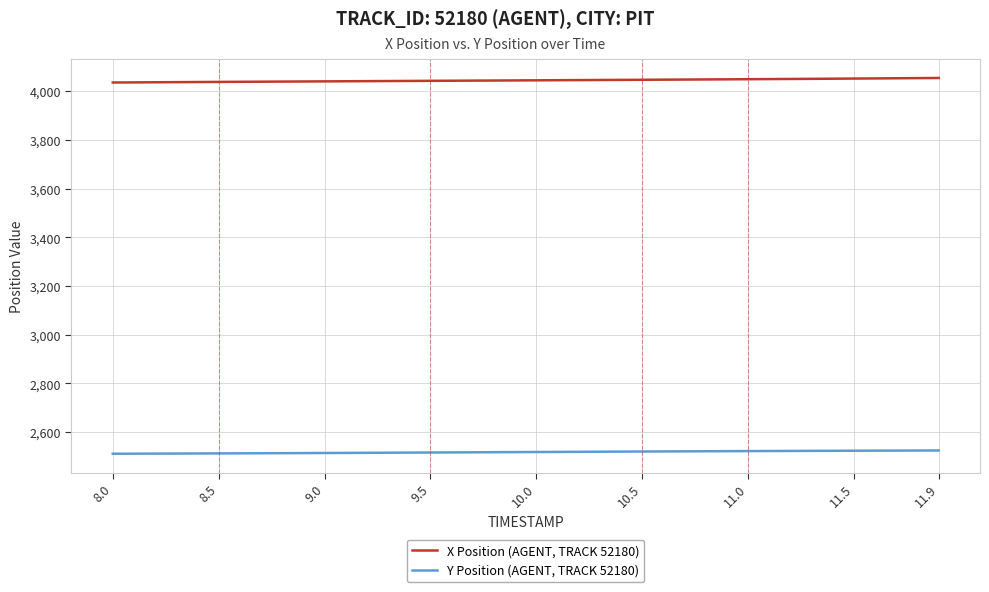

True or false: Y Position (AGENT, TRACK 52180) and X Position (AGENT, TRACK 52180) intersect in this chart.

False